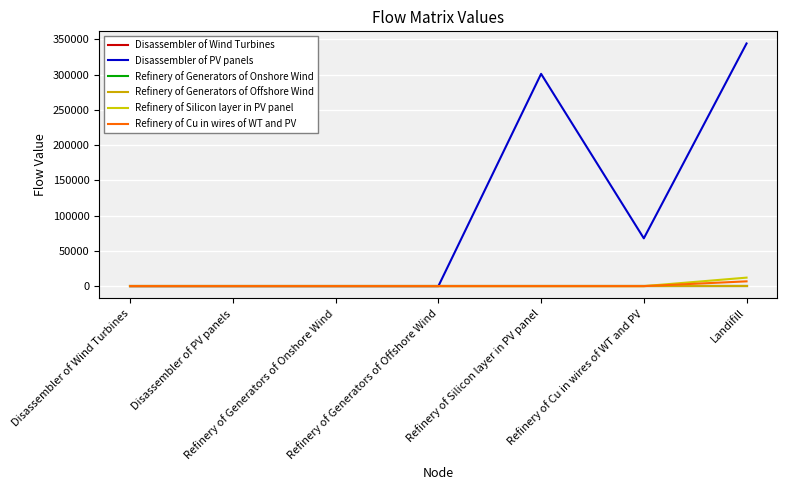

Rank the series at Disassembler of Wind Turbines from lowest to highest value.

Disassembler of Wind Turbines, Disassembler of PV panels, Refinery of Generators of Onshore Wind, Refinery of Generators of Offshore Wind, Refinery of Silicon layer in PV panel, Refinery of Cu in wires of WT and PV